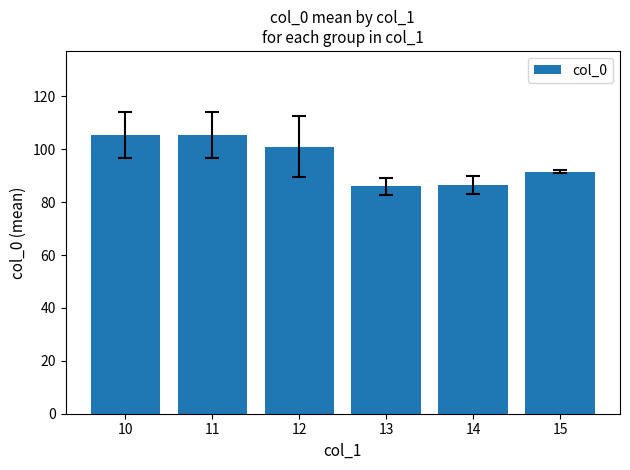

What is the value of the 4th bar from the left?

86.0